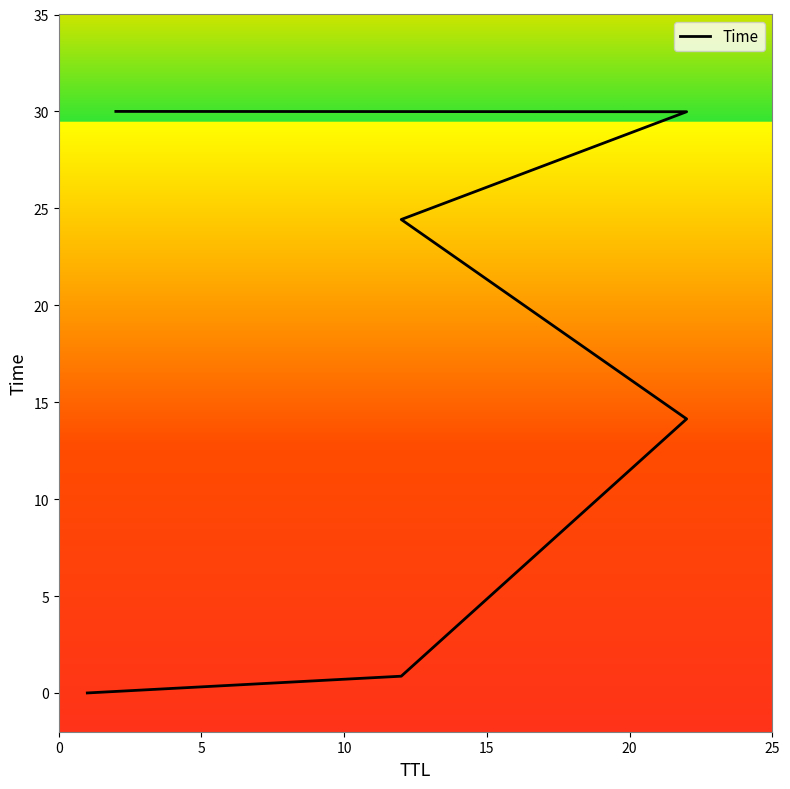

What is the difference between the maximum and minimum values?

30.0